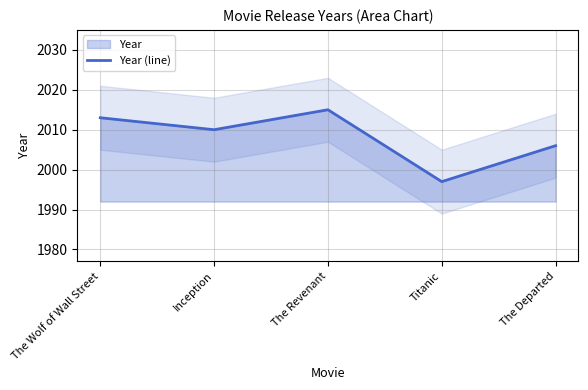

What is the difference between the maximum and minimum values?

18